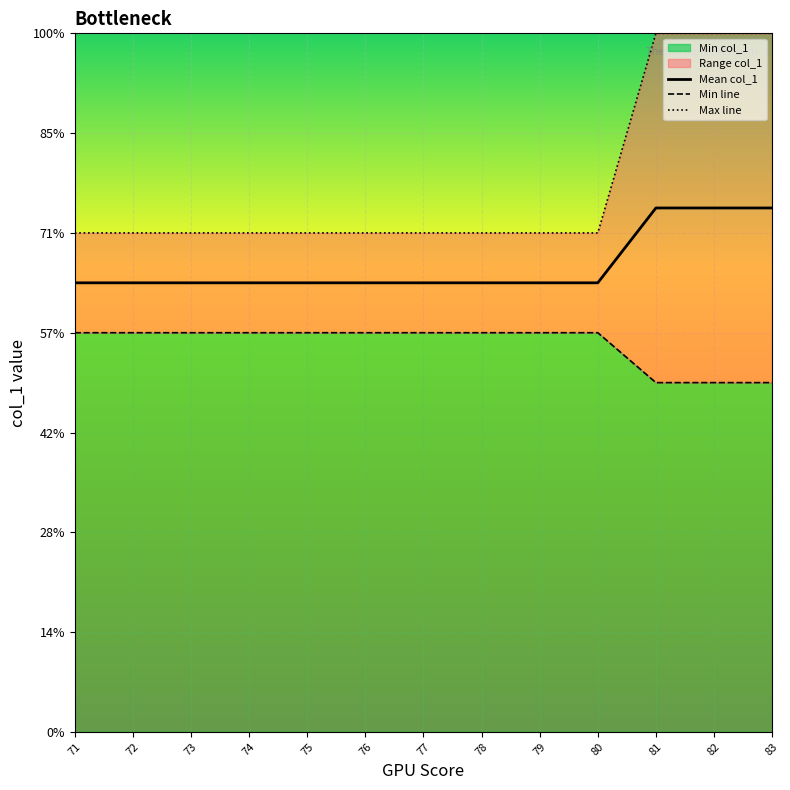

Count the number of data series in this chart.

3